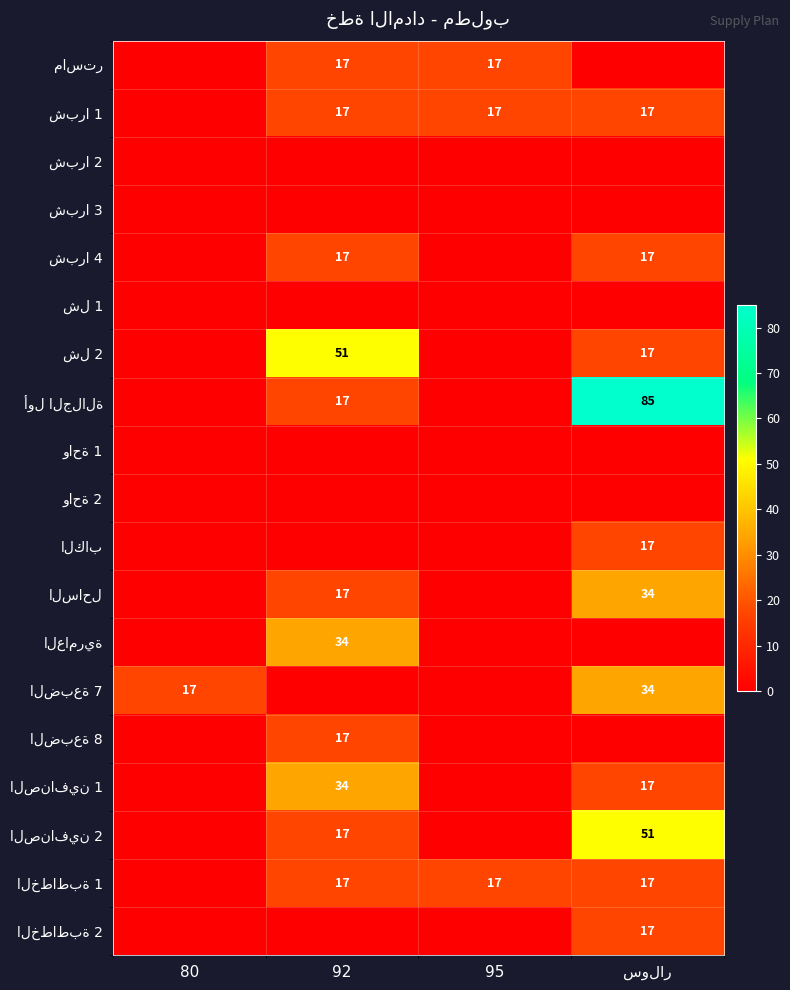

Which label corresponds to the smallest value in the chart?

80